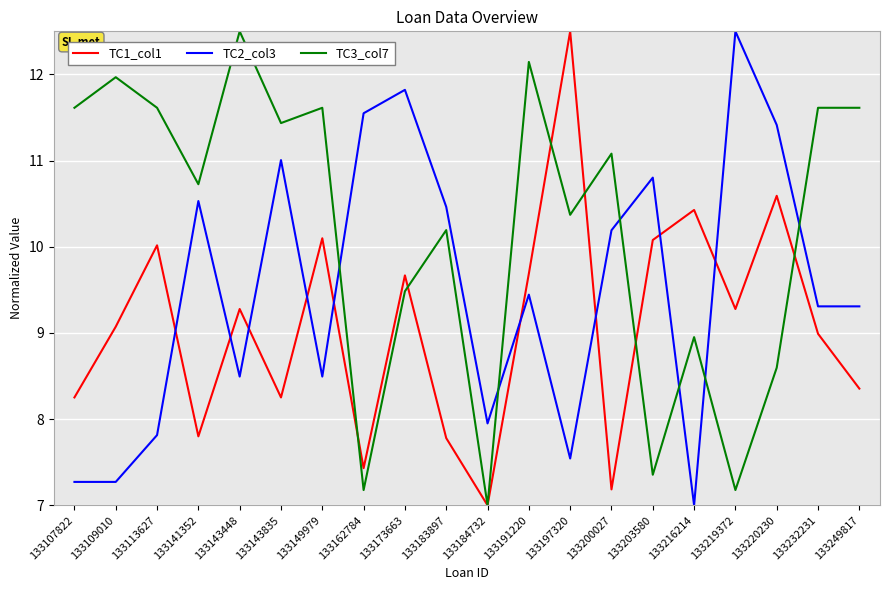

Where is the first local maximum for TC2_col3?

133141352